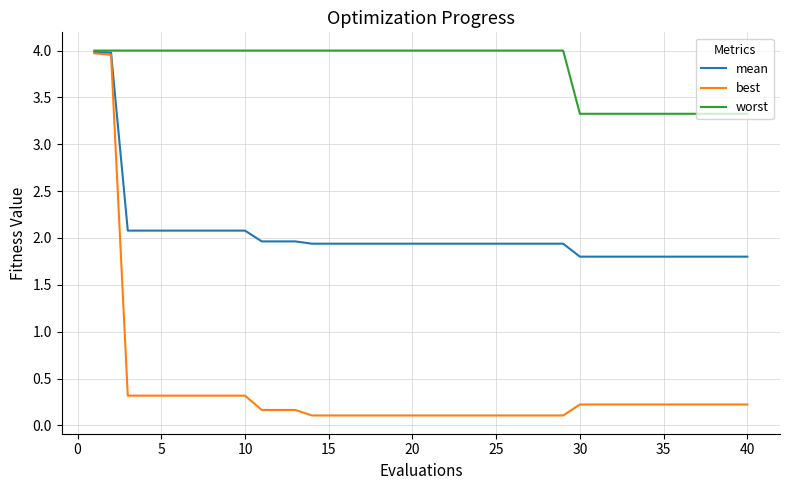

Which series has the largest total across all categories?

worst